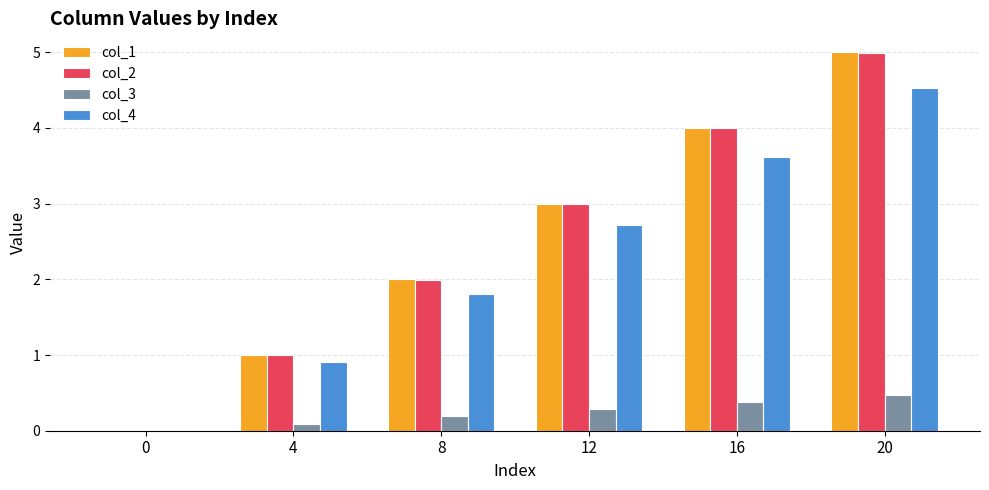

Which series has the widest spread of values?

col_1